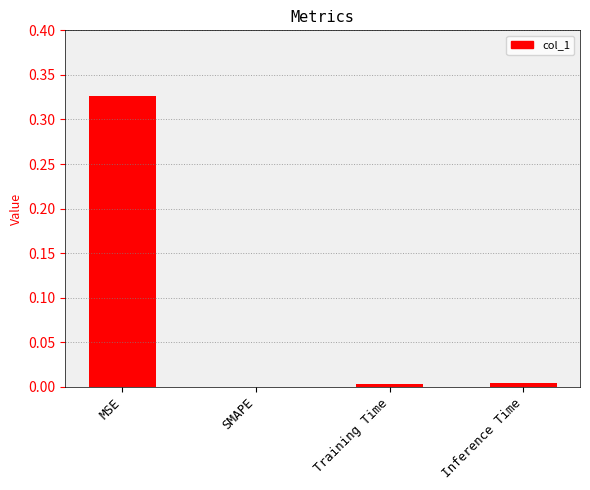

How many categories are shown in the chart?

4